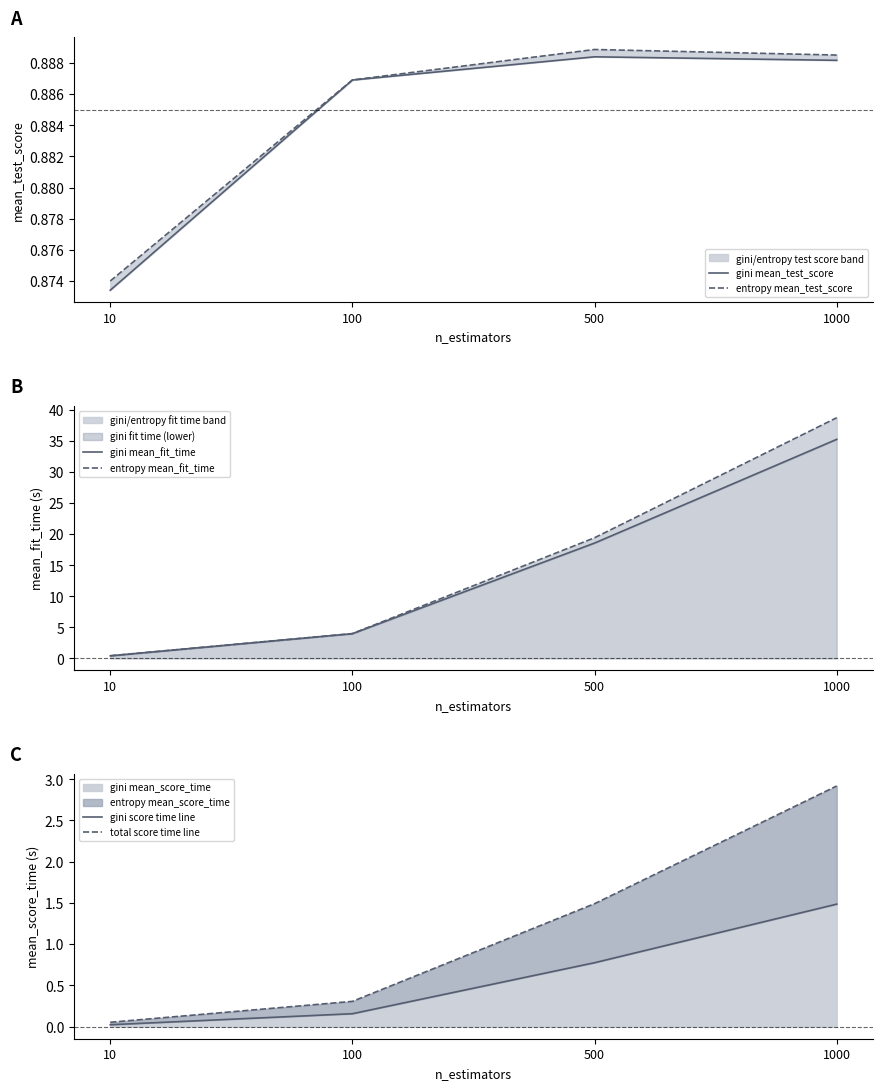

At which label is gini score time line closest to 0?

10